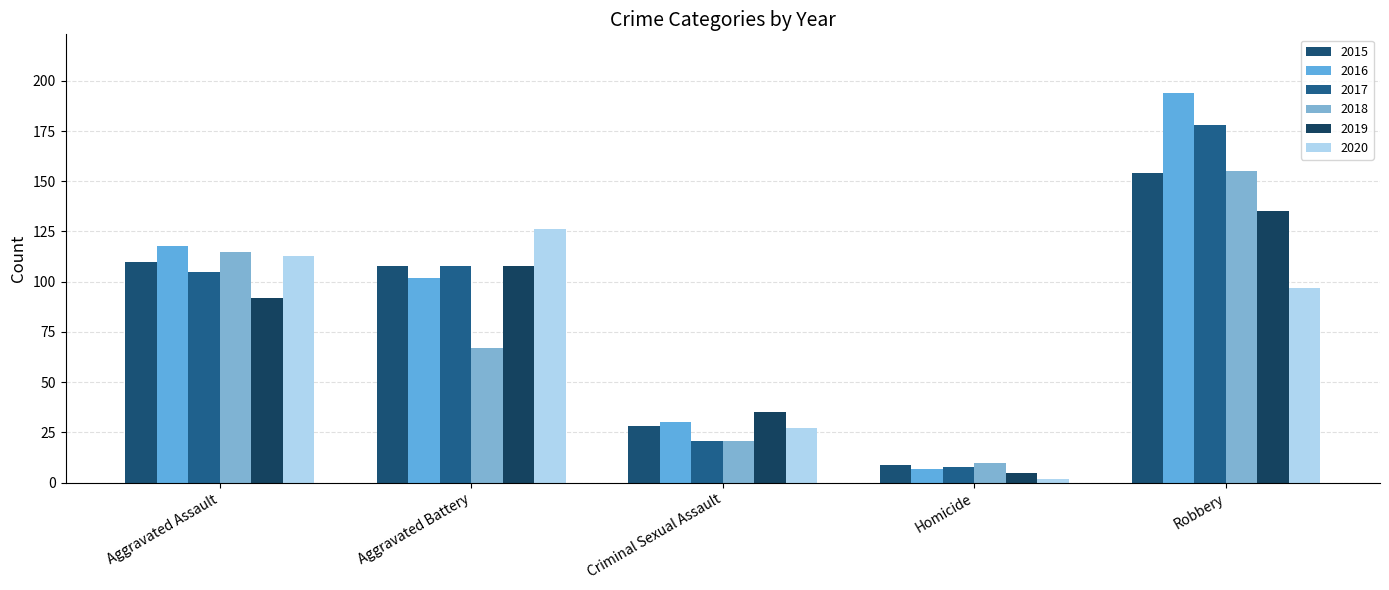

Which series has the largest total across all categories?

2016